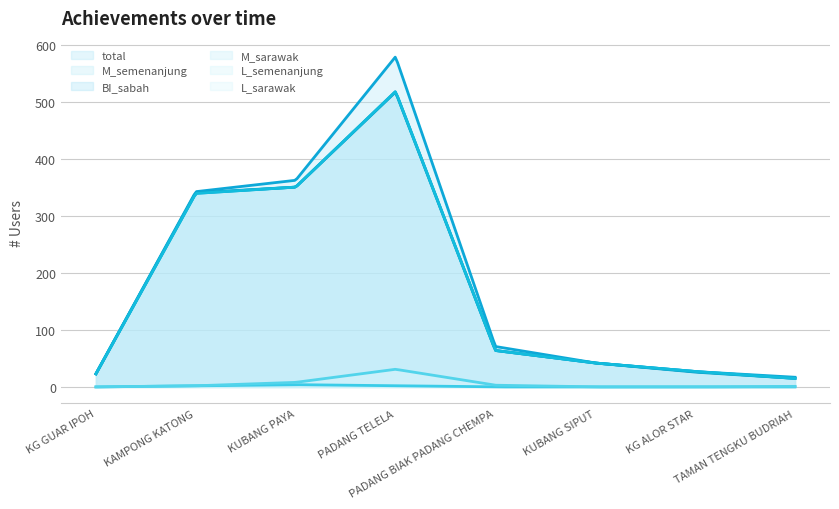

True or false: L_sarawak and BI_sabah cross at least once.

False